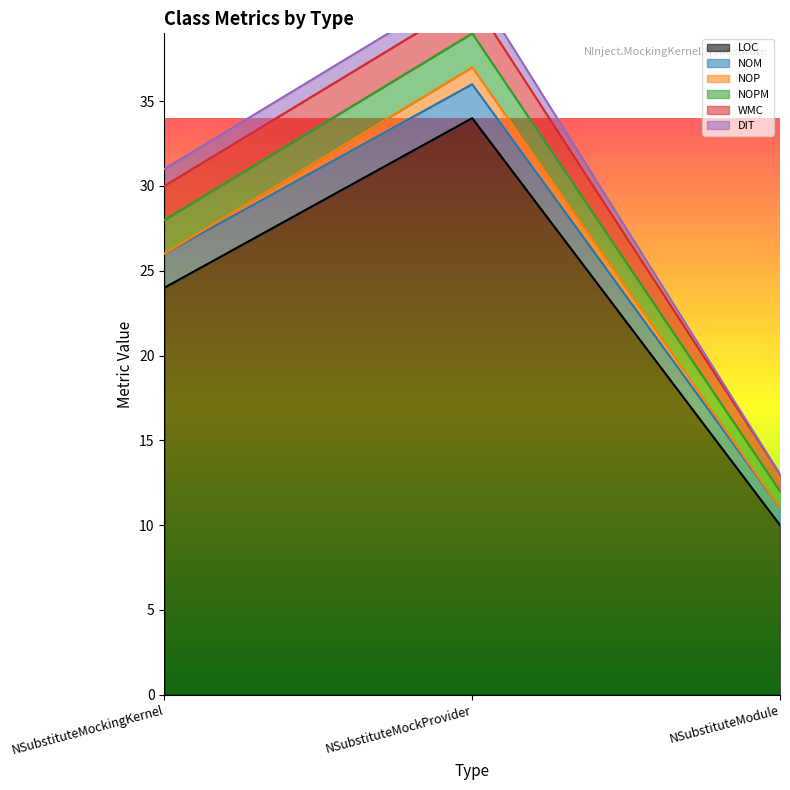

What is the difference between the highest and lowest values at NSubstituteMockingKernel?

24